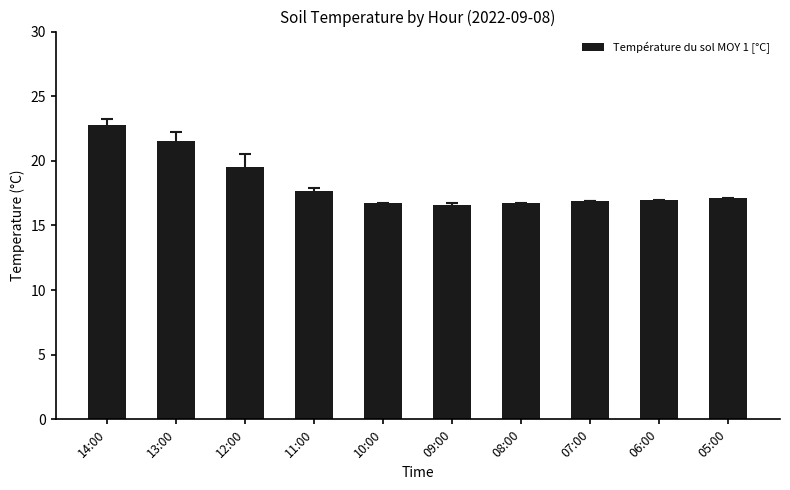

At which label is the value closest to 19?

12:00